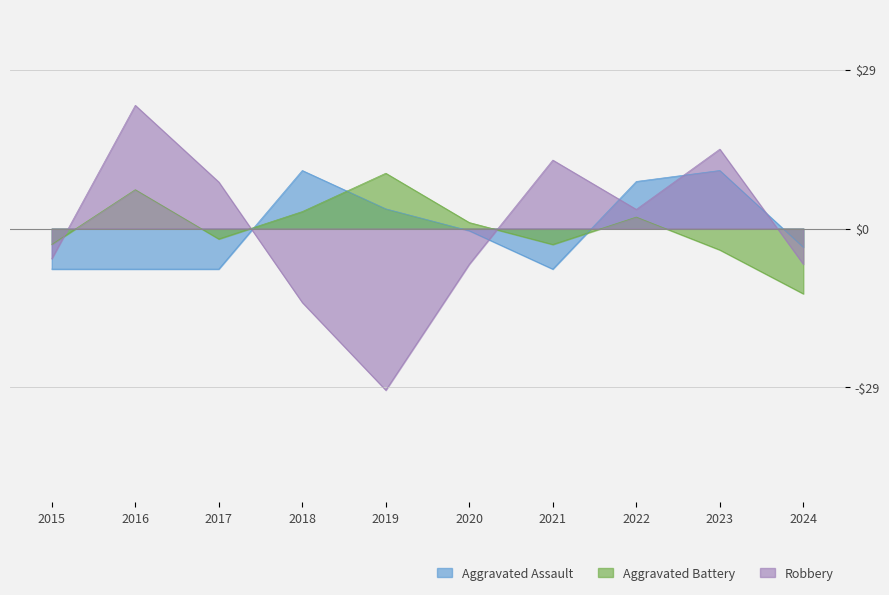

What is the sum of the Aggravated Battery values at 2022 and 2023?

-1.8